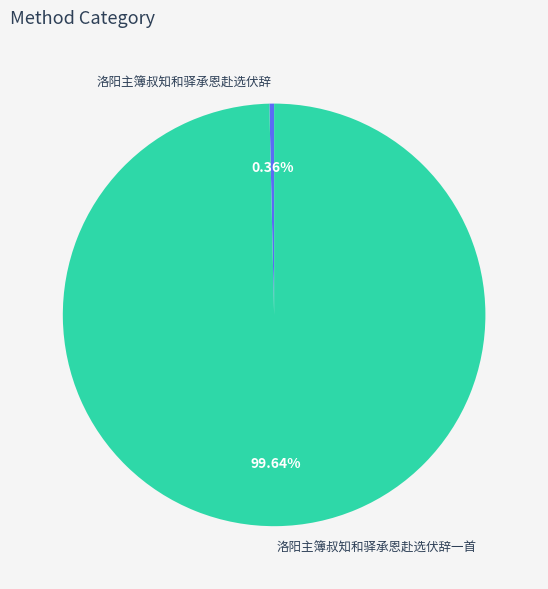

Rank the categories by value from lowest to highest.

洛阳主簿叔知和驿承恩赴选伏辞, 洛阳主簿叔知和驿承恩赴选伏辞一首